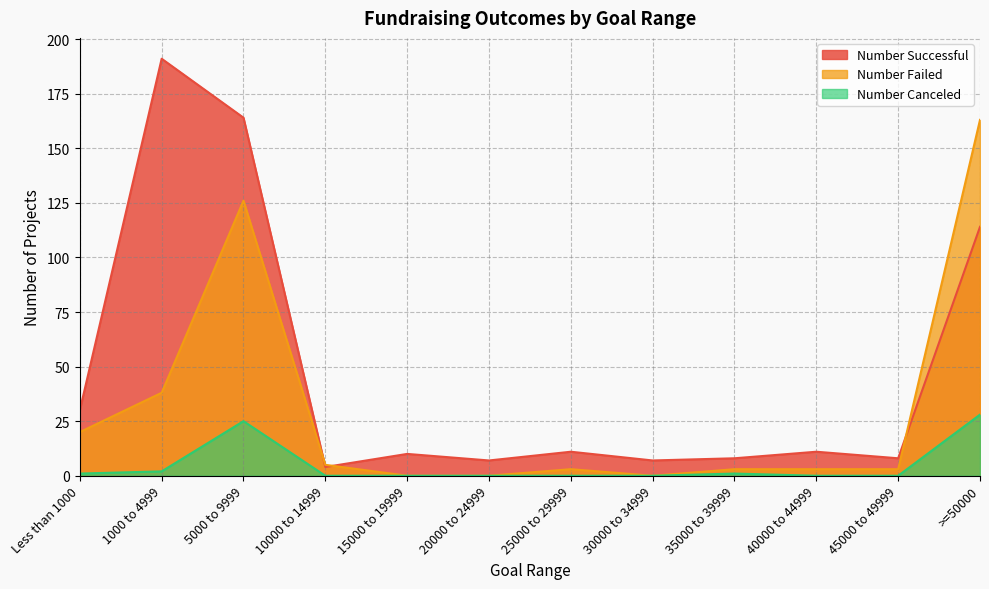

Between 15000 to 19999 and 5000 to 9999, which is larger?

5000 to 9999